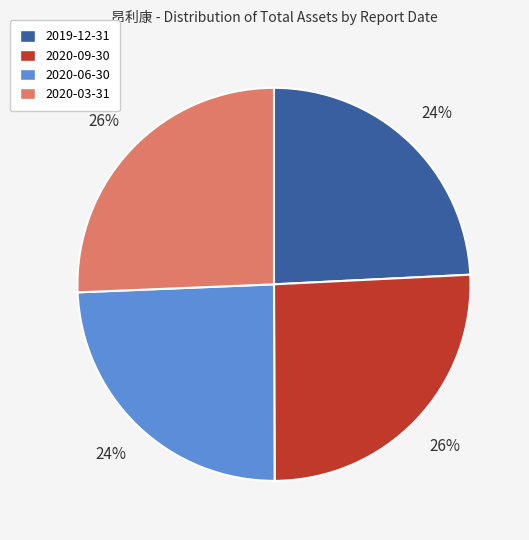

To the nearest percent, what portion does 2020-09-30 represent?

26%